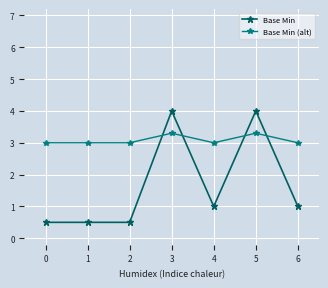

What are all the series names shown in the legend?

Base Min, Base Min (alt)